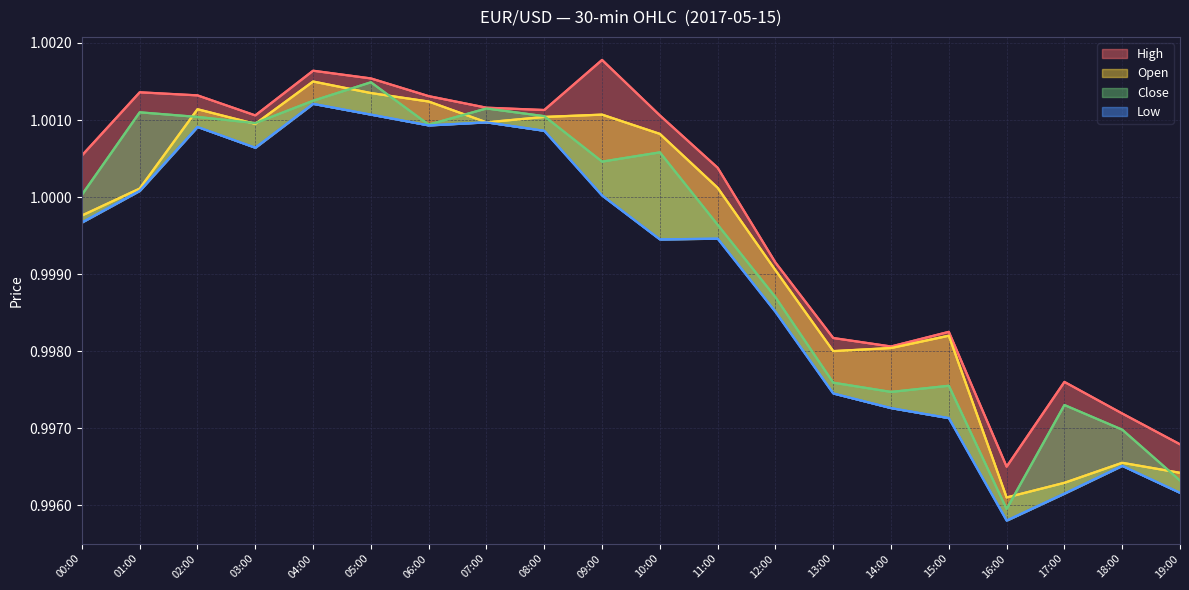

True or false: open and high cross at least once.

False